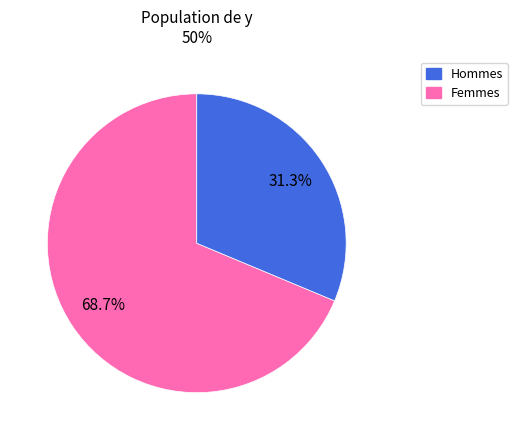

To the nearest percent, what is the difference between the largest and smallest slice percentages?

37%